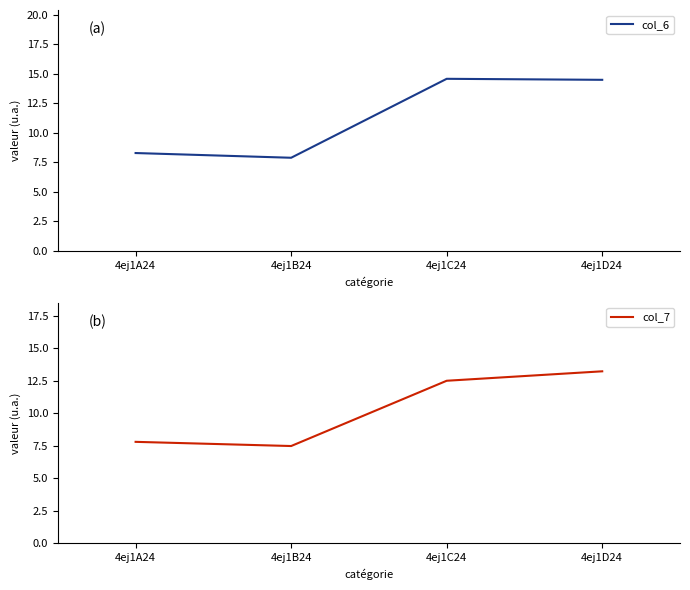

Which series has the largest total across all categories?

col_6